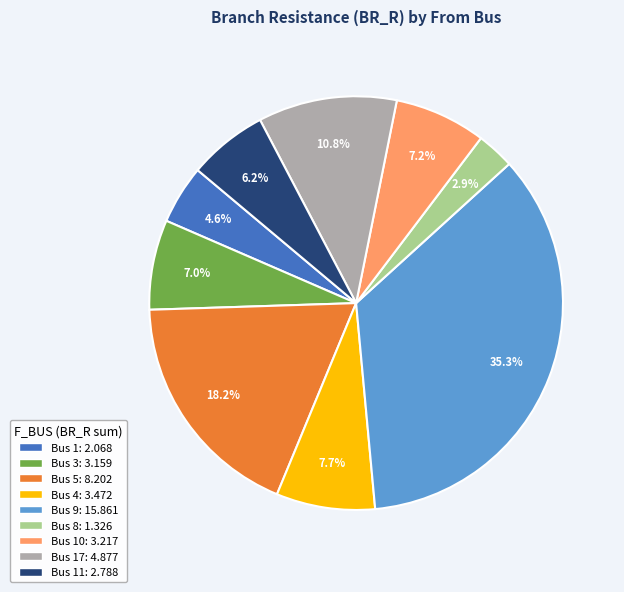

Does any single category account for the majority?

No